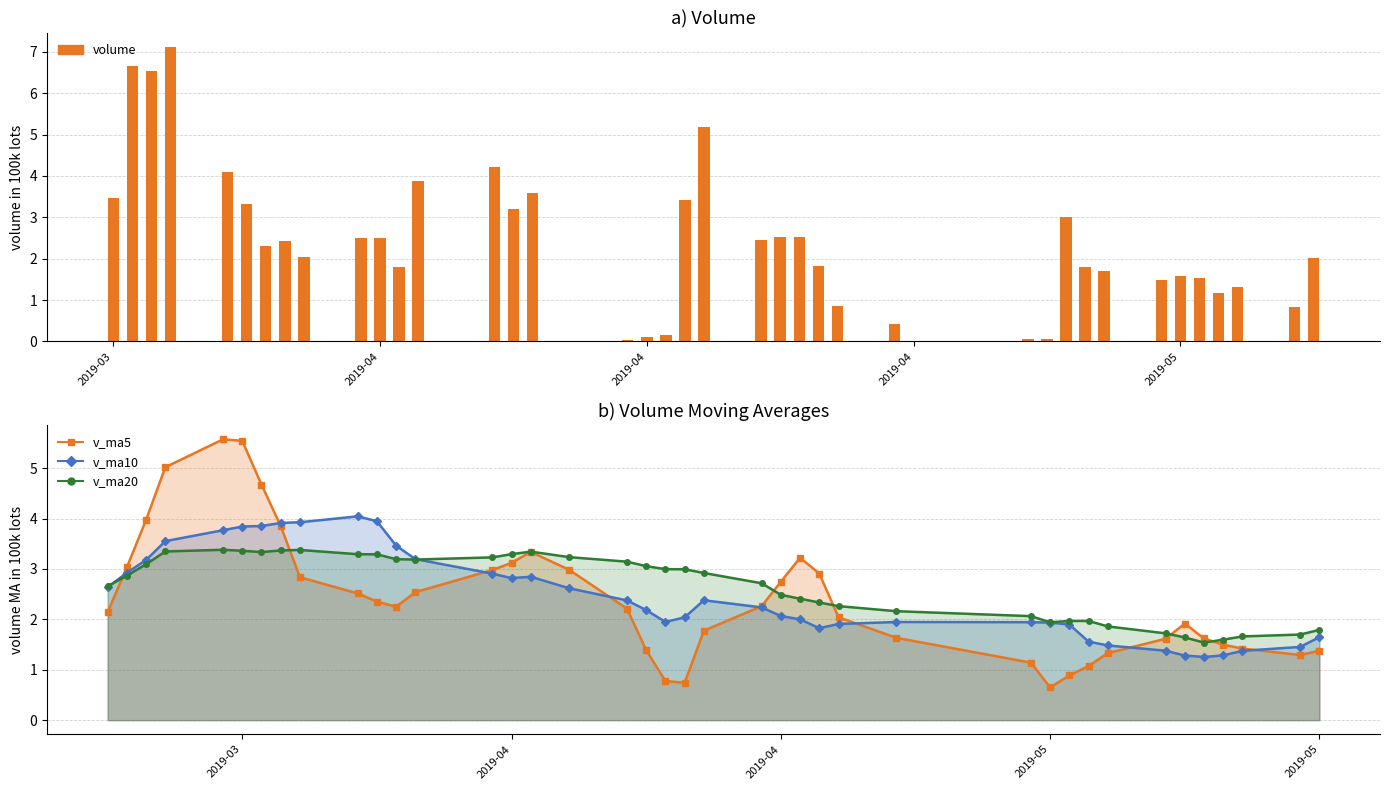

Reading left to right, list all the values displayed in this chart.

volume: 3.5	6.7	6.5	7.1	4.1	3.3	2.3	2.4	2.0	2.5	2.5	1.8	3.9	4.2	3.2	3.6	0.0	0.0	0.1	0.1	3.4	5.2	2.5	2.5	2.5	1.8	0.9	0.4	0.1	0.1	3.0	1.8	1.7	1.5	1.6	1.5	1.2	1.3	0.8	2.0
v_ma5 line: 2.1	3.0	4.0	5.0	5.6	5.5	4.7	3.9	2.8	2.5	2.4	2.2	2.5	3.0	3.1	3.3	3.0	2.2	1.4	0.8	0.7	1.8	2.3	2.7	3.2	2.9	2.0	1.6	1.1	0.6	0.9	1.1	1.3	1.6	1.9	1.6	1.5	1.4	1.3	1.4
v_ma10 line: 2.6	2.9	3.2	3.6	3.8	3.8	3.9	3.9	3.9	4.0	3.9	3.5	3.2	2.9	2.8	2.8	2.6	2.4	2.2	1.9	2.0	2.4	2.2	2.1	2.0	1.8	1.9	1.9	1.9	1.9	1.9	1.6	1.5	1.4	1.3	1.3	1.3	1.4	1.5	1.6
v_ma20 line: 2.7	2.9	3.1	3.3	3.4	3.4	3.3	3.4	3.4	3.3	3.3	3.2	3.2	3.2	3.3	3.3	3.2	3.1	3.1	3.0	3.0	2.9	2.7	2.5	2.4	2.3	2.3	2.2	2.1	1.9	2.0	2.0	1.9	1.7	1.6	1.5	1.6	1.7	1.7	1.8